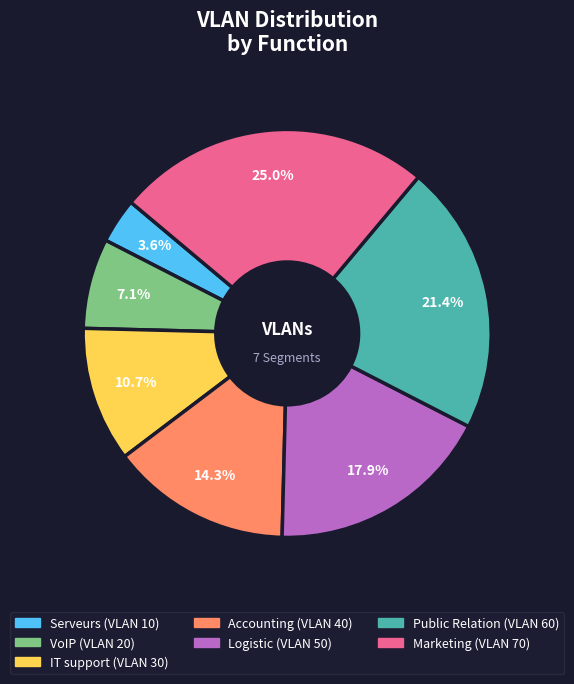

Is it true that VoIP is 1% of the pie?

False